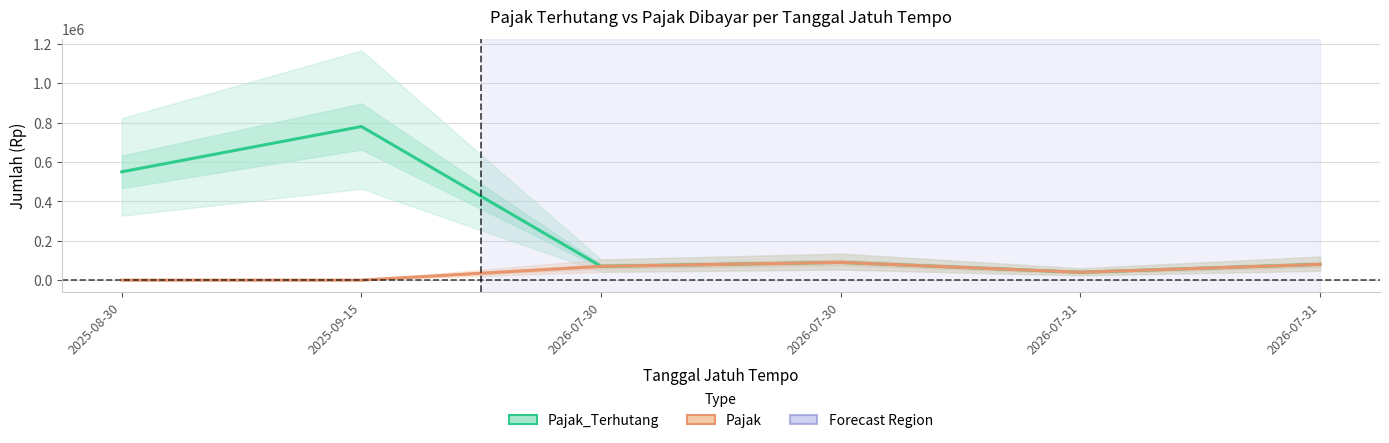

Rank the series by their maximum value, from lowest to highest.

Pajak, Pajak_Terhutang